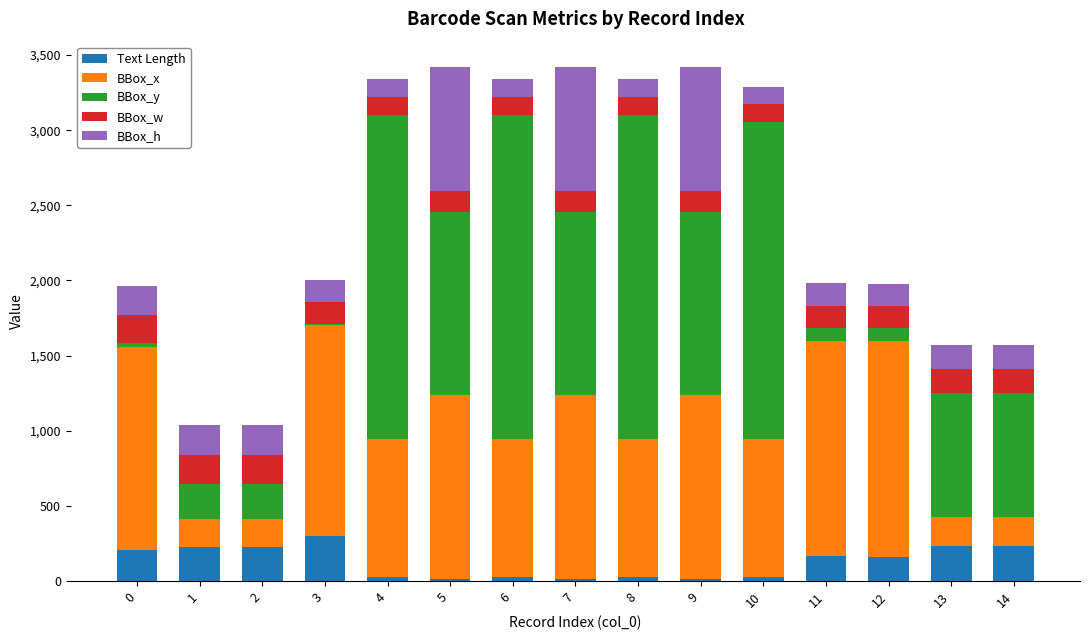

What are all the series names shown in the legend?

Text Length, BBox_x, BBox_y, BBox_w, BBox_h